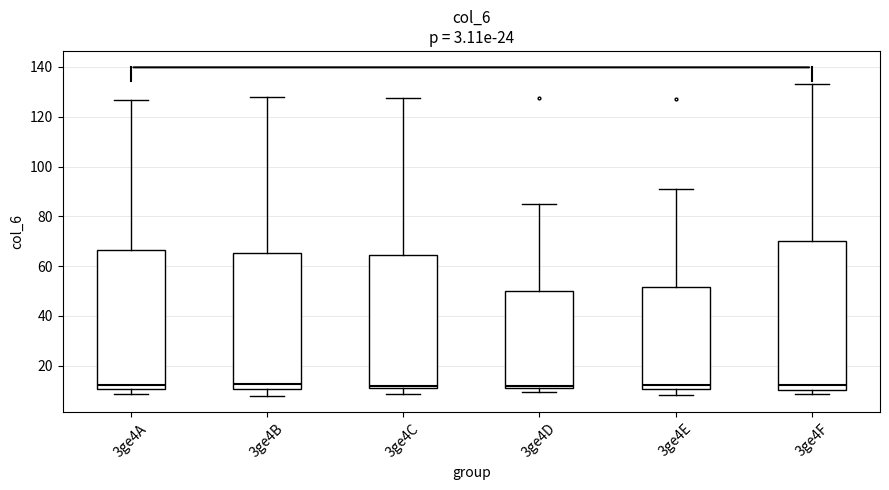

Reading left to right, transcribe this box plot: for each box, give where its median line is, the range the box spans, and where its two whiskers end, as read against the y-axis. The values are not printed on the chart, so give them approximately, as read against the axis.

3ge4A: median 12, box 10 to 66, whiskers 8 to 126
3ge4B: median 12, box 10 to 66, whiskers 8 to 128
3ge4C: median 12 (just above the box's lower edge), box 12 to 64, whiskers 8 to 128
3ge4D: median 12, box 10 to 50, whiskers 10 (just below the box's lower edge) to 84
3ge4E: median 12, box 10 to 52, whiskers 8 to 90
3ge4F: median 12, box 10 to 70, whiskers 8 to 134